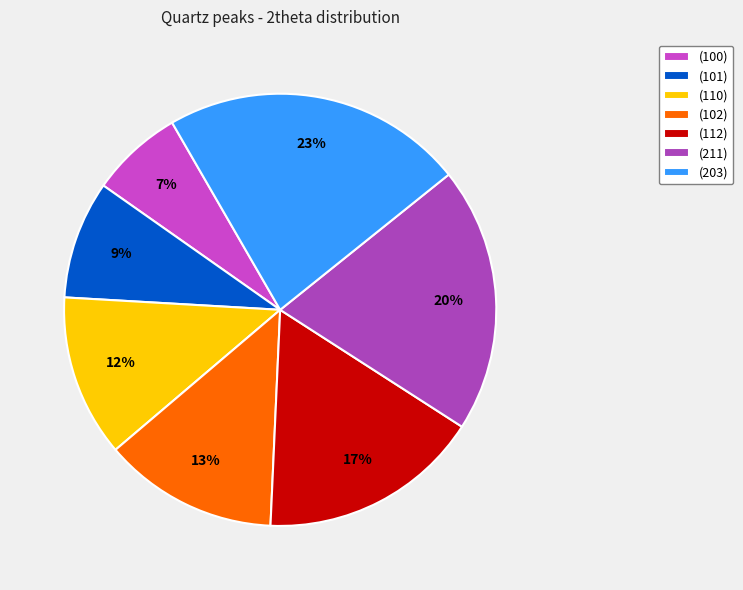

To the nearest percent, what is the combined percentage of (102) and (100)?

20%